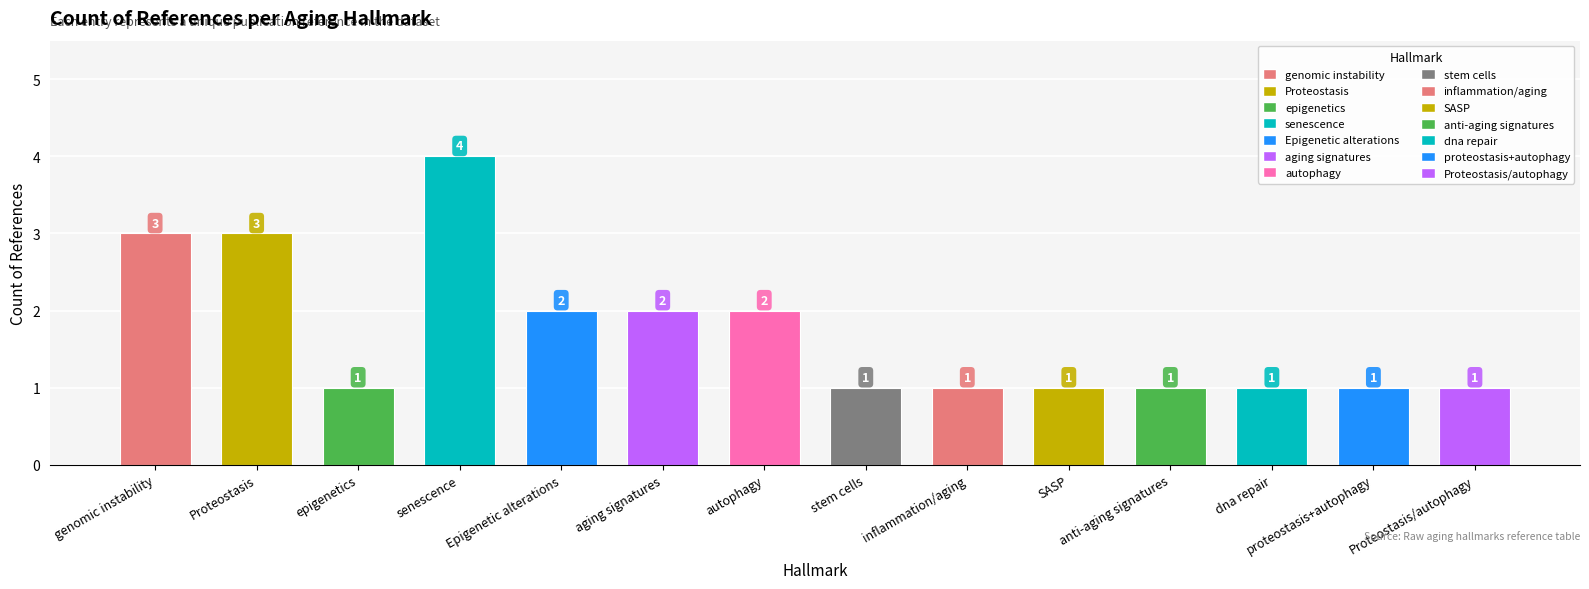

Reading right to left, transcribe all the data shown in this chart.

Proteostasis/autophagy=1	proteostasis+autophagy=1	dna repair=1	anti-aging signatures=1	SASP=1	inflammation/aging=1	stem cells=1	autophagy=2	aging signatures=2	Epigenetic alterations=2	senescence=4	epigenetics=1	Proteostasis=3	genomic instability=3